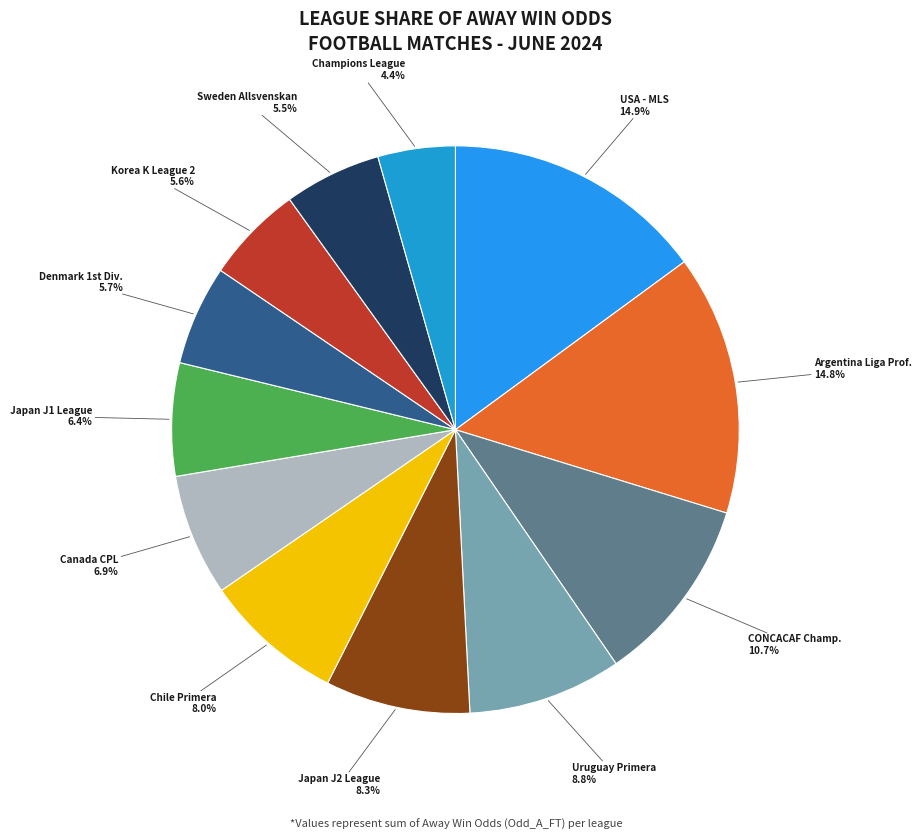

How many slices are in this pie chart?

12